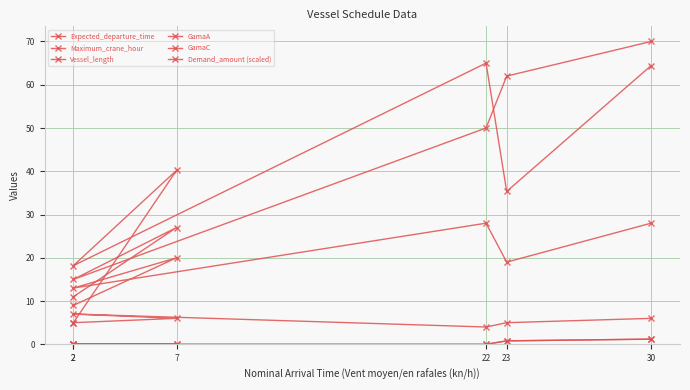

What is the total value across all series at 30?

170.8